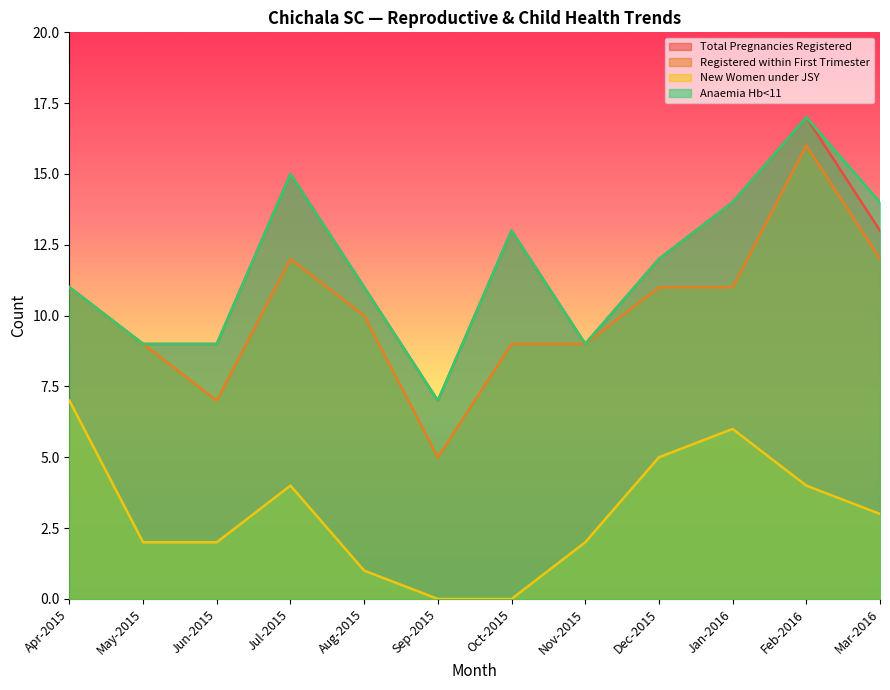

True or false: Registered within First Trimester has a value of 14 at Aug-2015.

False